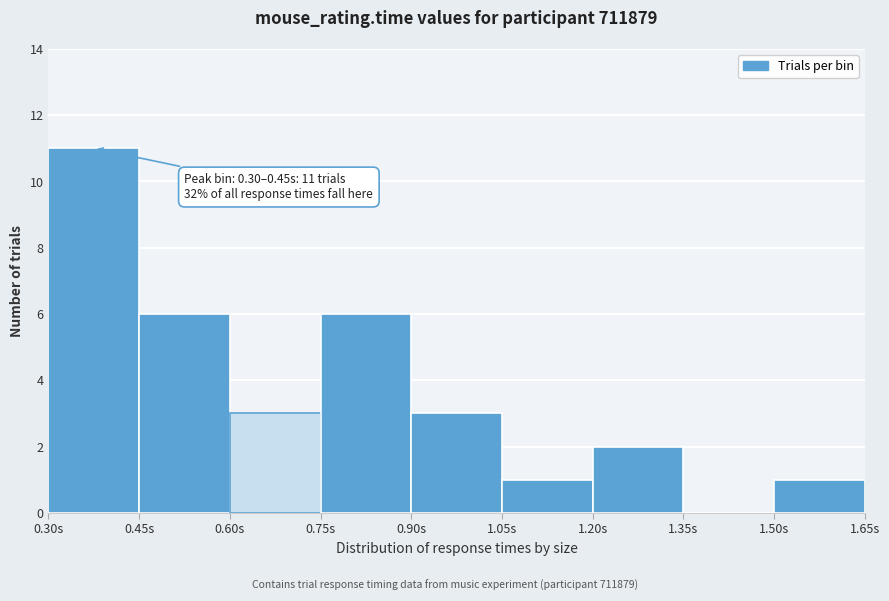

Over which range of the x-axis is the bar tallest?

0.30 to 0.45